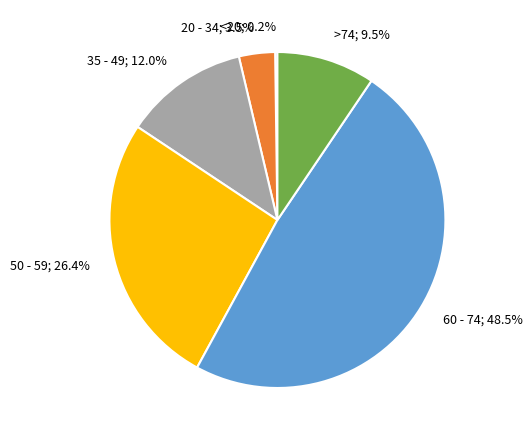

Is there a majority slice in this chart?

No